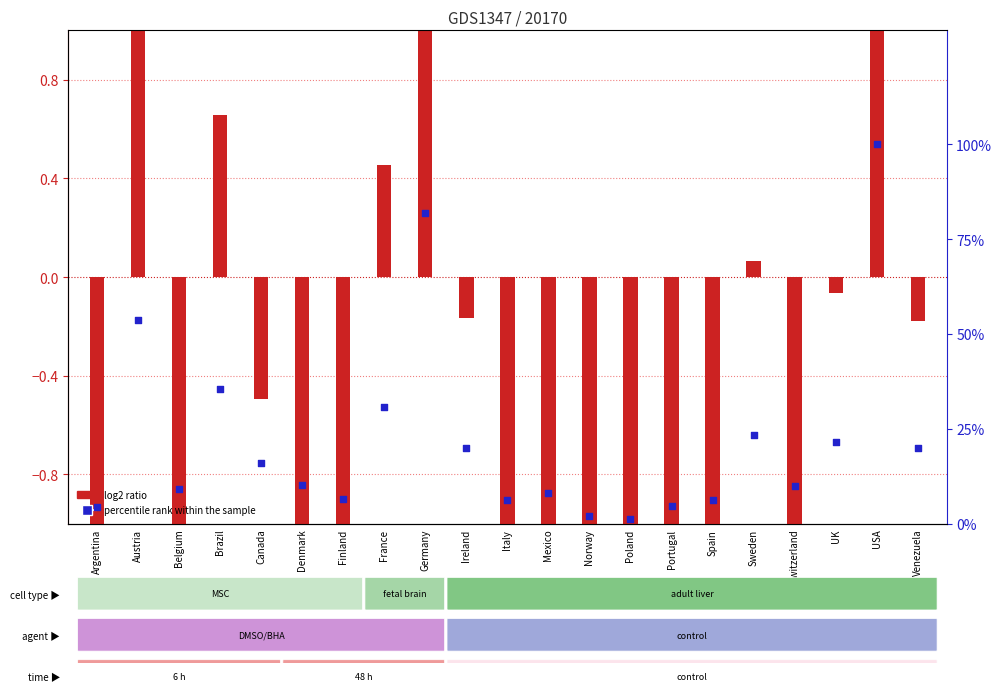

At how many categories does at least one series exceed 95?

1